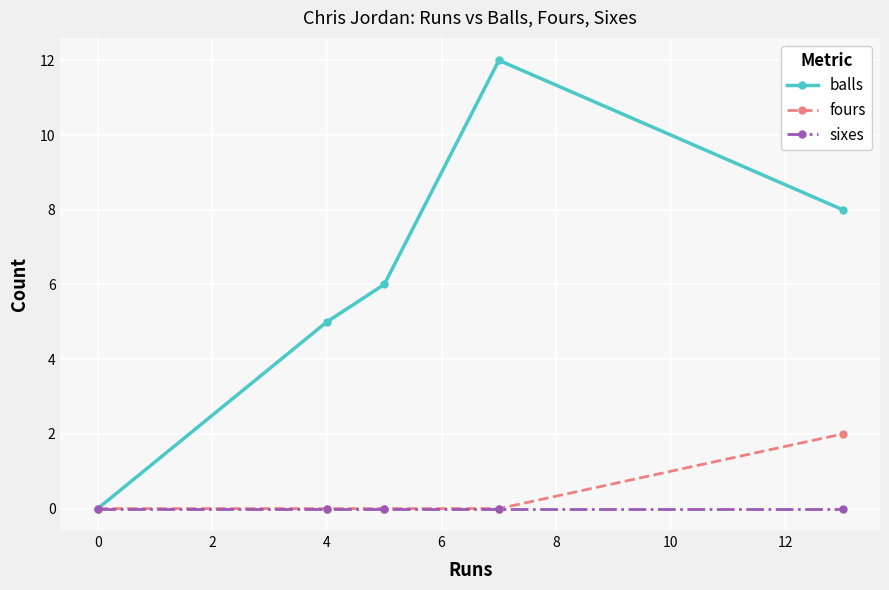

How many interior local peaks does the balls series have?

1